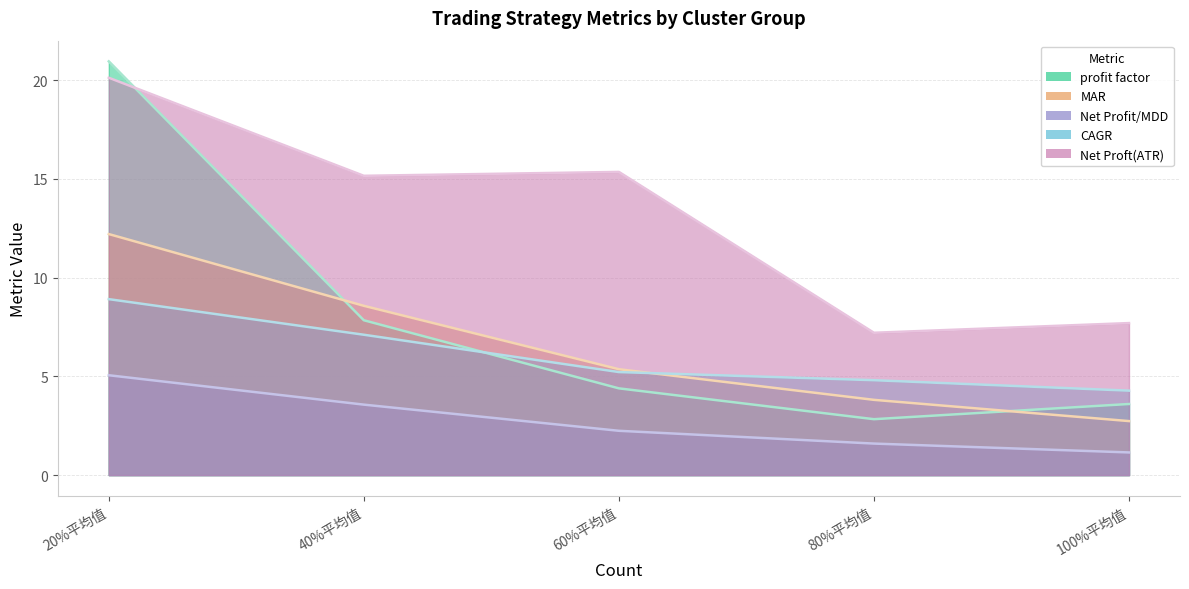

List the labels in order of profit factor value, largest first.

20%平均值, 40%平均值, 60%平均值, 100%平均值, 80%平均值